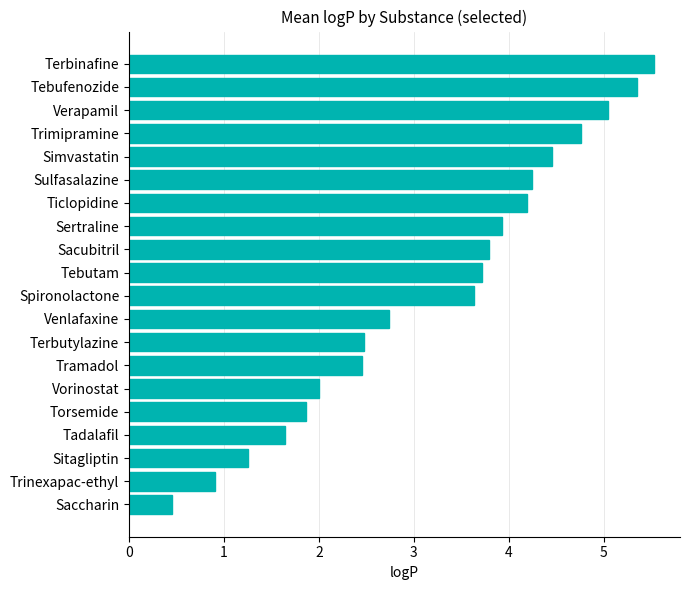

What is the smallest value displayed?

0.4